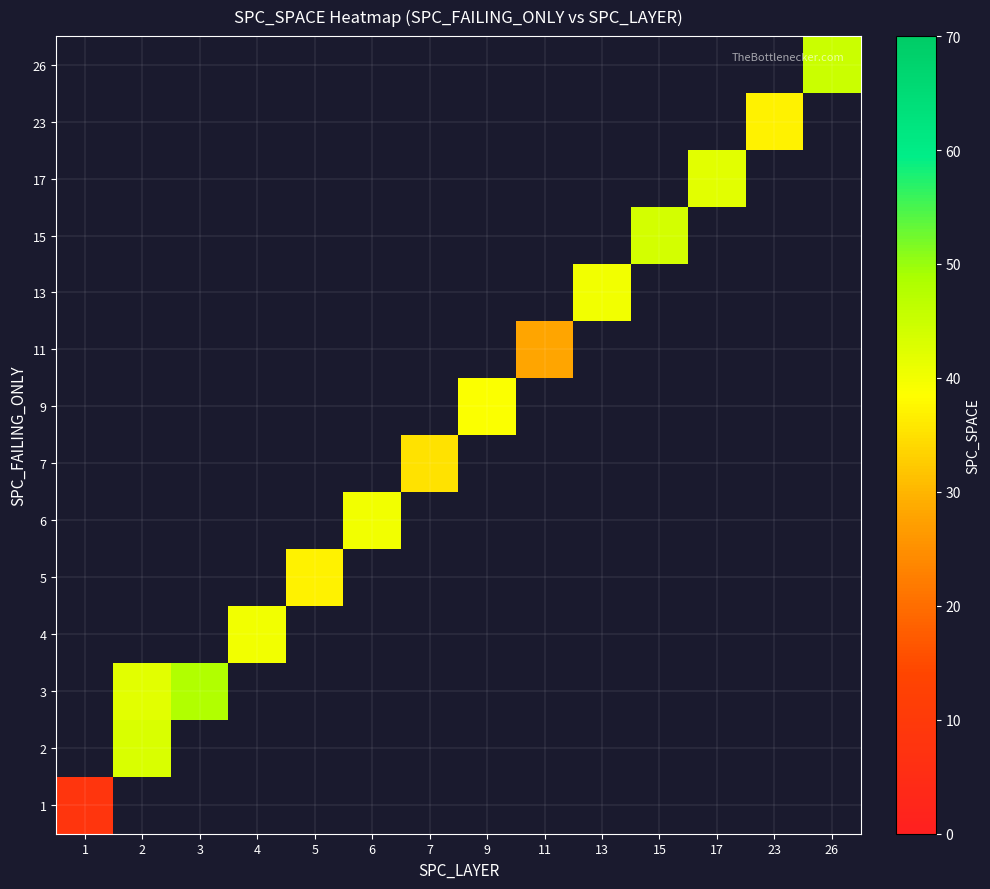

At how many categories does at least one series exceed 27?

13